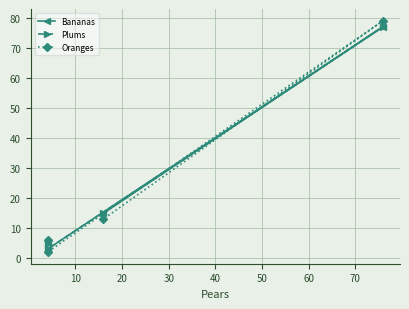

What is the maximum value for Oranges?

79